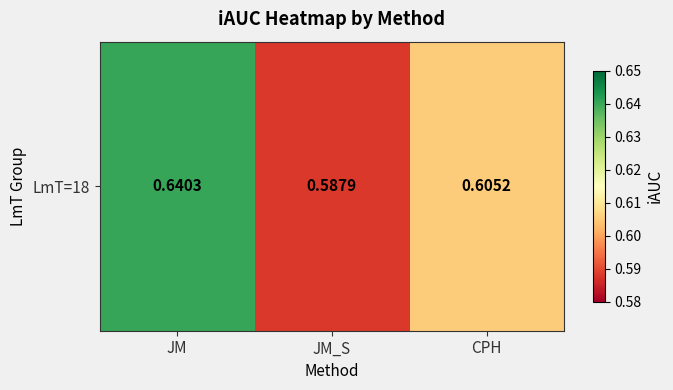

Reading left to right, what are all the values shown in this chart?

JM=0.6	JM_S=0.6	CPH=0.6